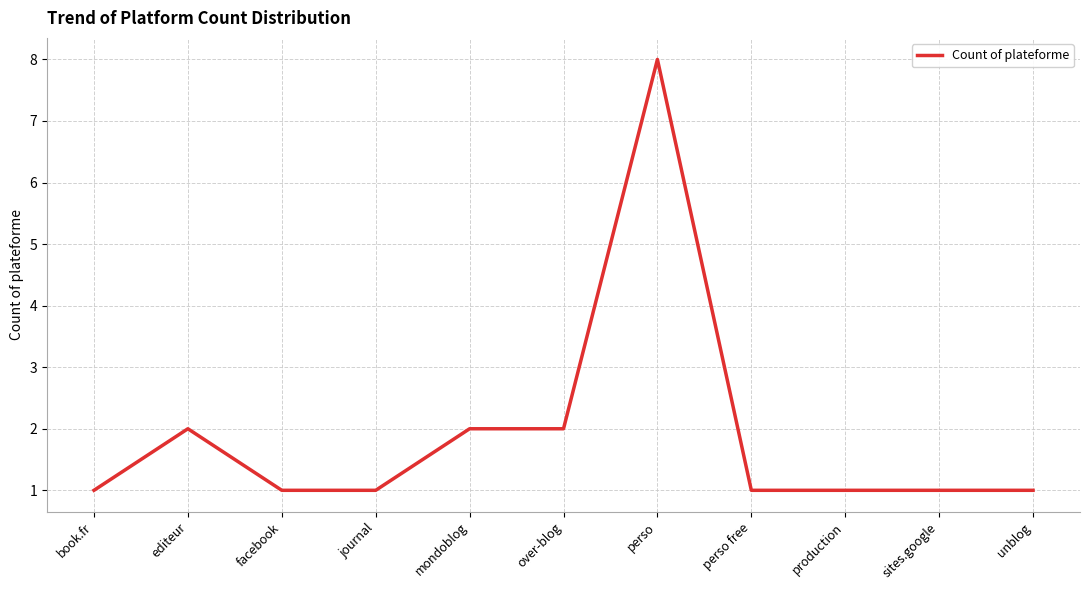

Reading right to left, transcribe all the data shown in this chart.

1	1	1	1	8	2	2	1	1	2	1